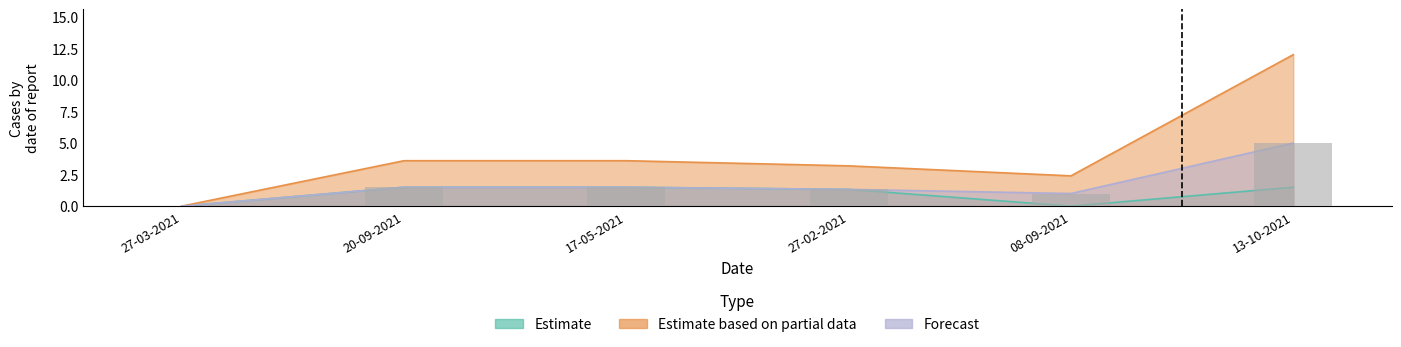

How many values in Estimate are above zero?

4